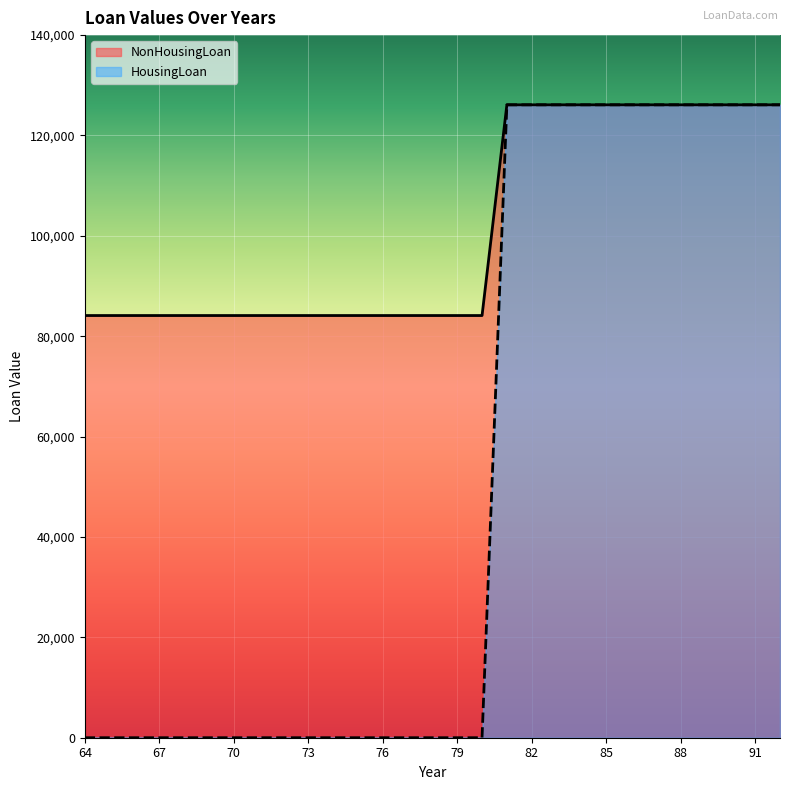

Which series has the largest range (max minus min)?

HousingLoan